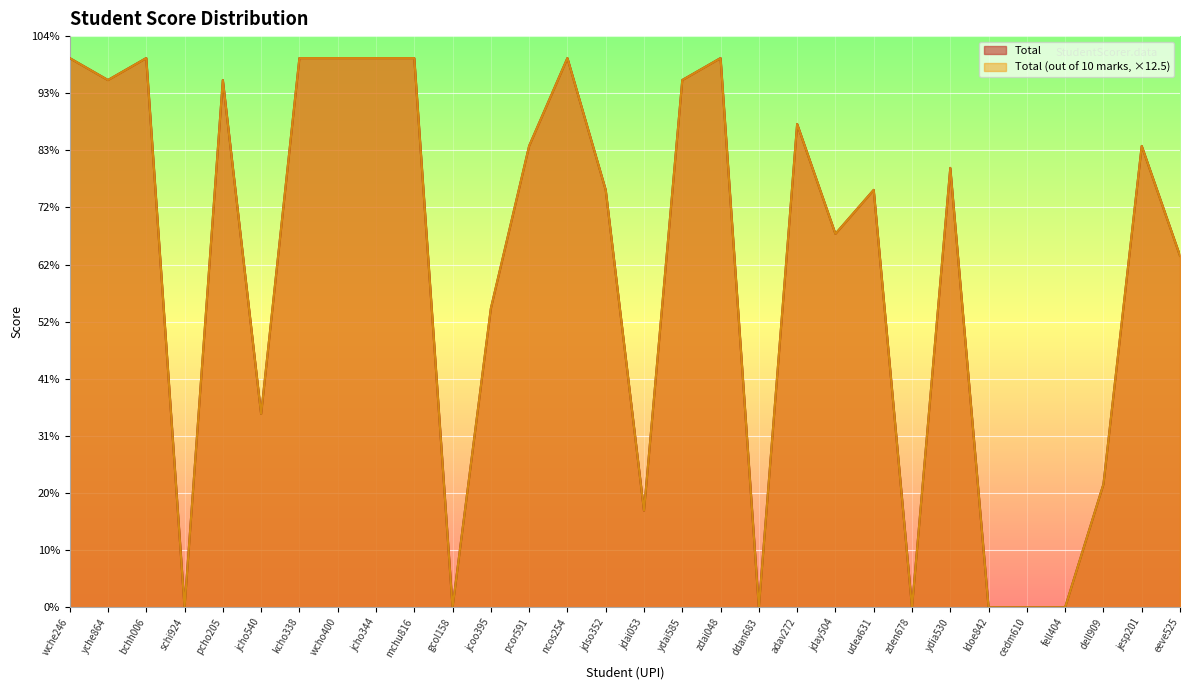

How many interior local valleys does the Total series have?

8